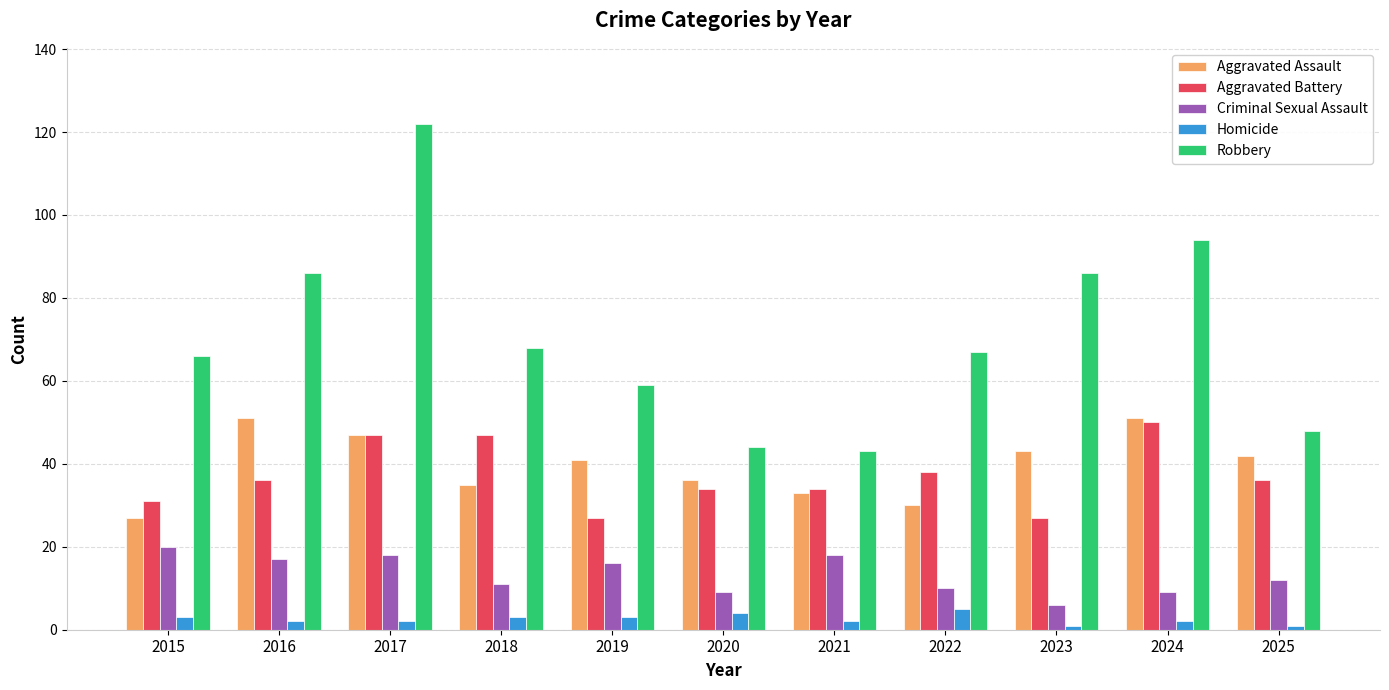

What is the difference between the Aggravated Battery values at 2022 and 2025?

2